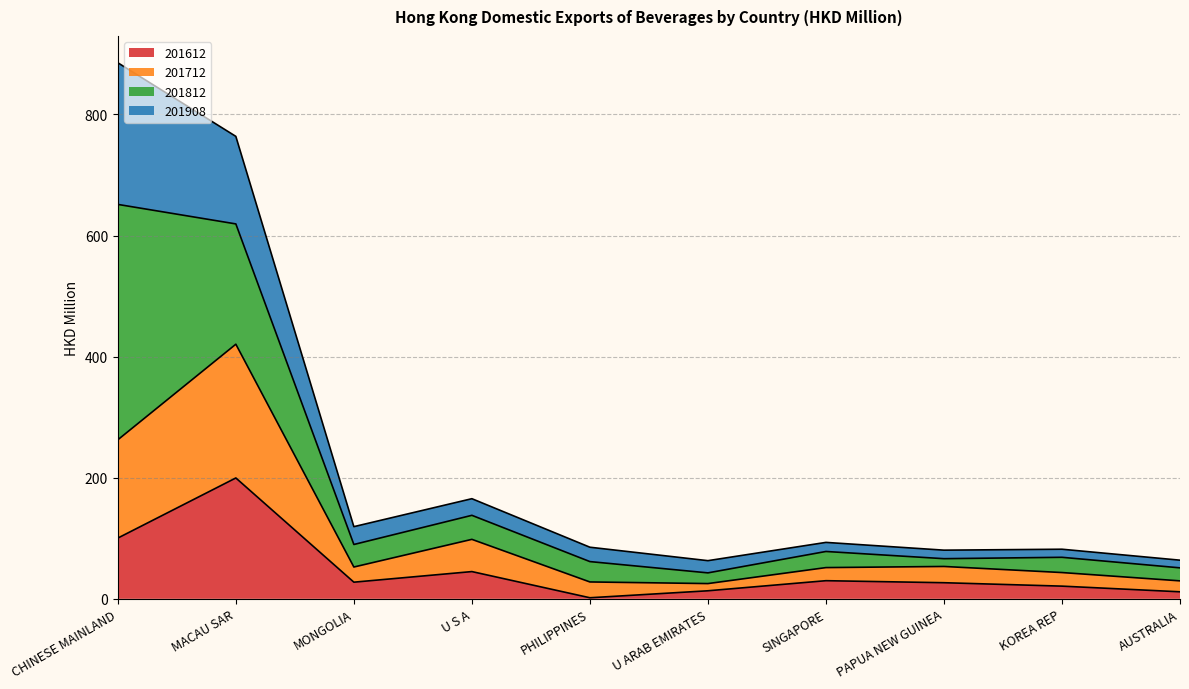

What is the total value across all series at MACAU SAR?

763.7